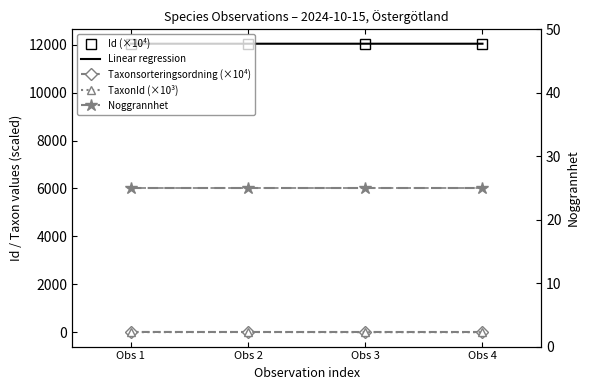

At which category does Taxonsorteringsordning (×10⁴) reach its first local valley?

Obs 2